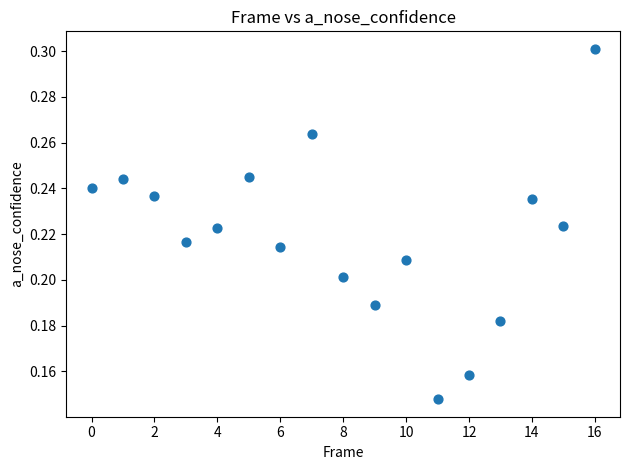

Count the number of points in this scatter plot.

17